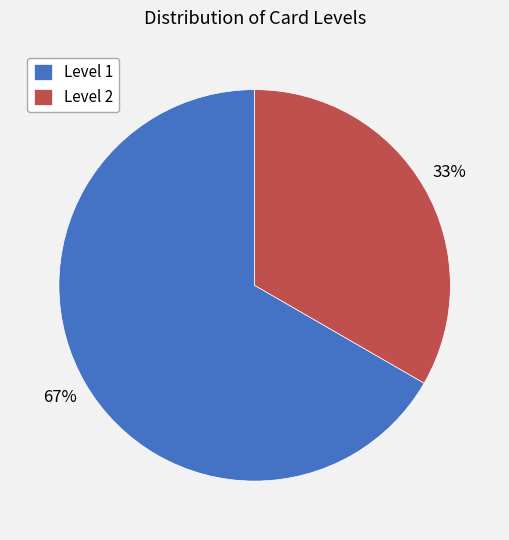

To the nearest percent, what is the average slice percentage?

50%